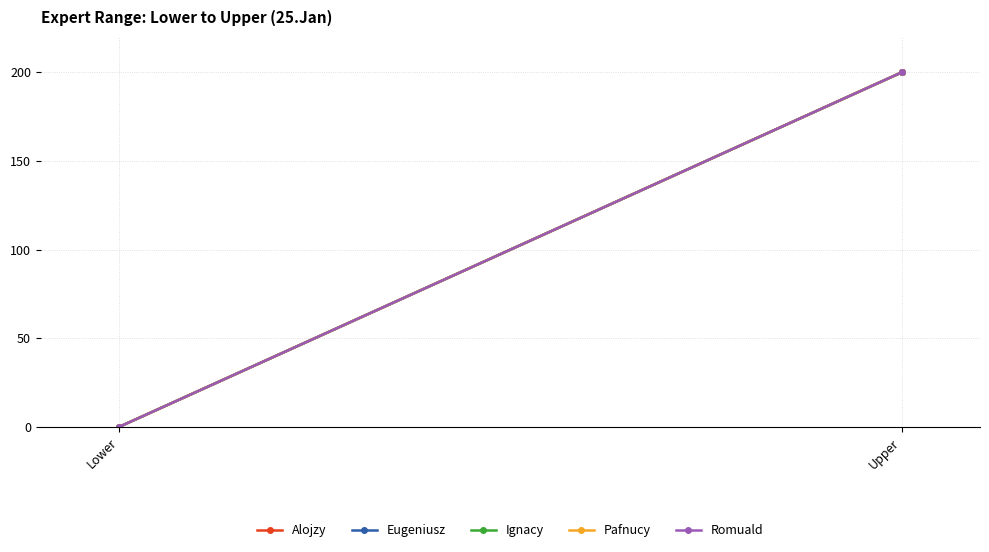

What is the approximate value of Romuald at Upper?

200